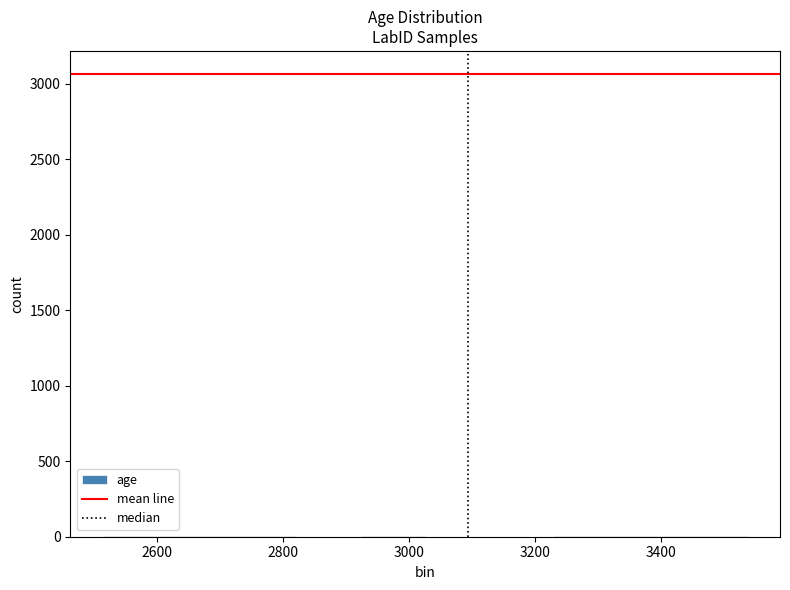

Reading left to right, list every bar in this chart as the range it spans on the x-axis followed by its height. Neither the bar edges nor the heights are printed on the chart, so give them approximately, as read against the axes.

2520 to 2620: under 50
2620 to 2720: under 50
2720 to 2820: under 50
2820 to 2920: under 50
2920 to 3020: under 50
3020 to 3120: under 50
3120 to 3240: under 50
3240 to 3340: under 50
3340 to 3440: under 50
3440 to 3540: under 50